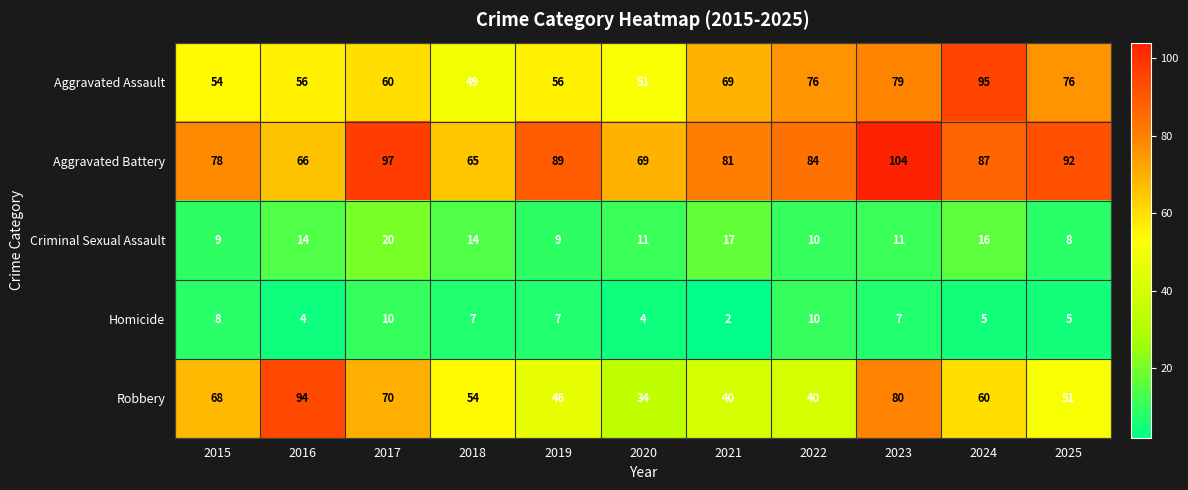

Where does the Homicide series first go above 7?

2015